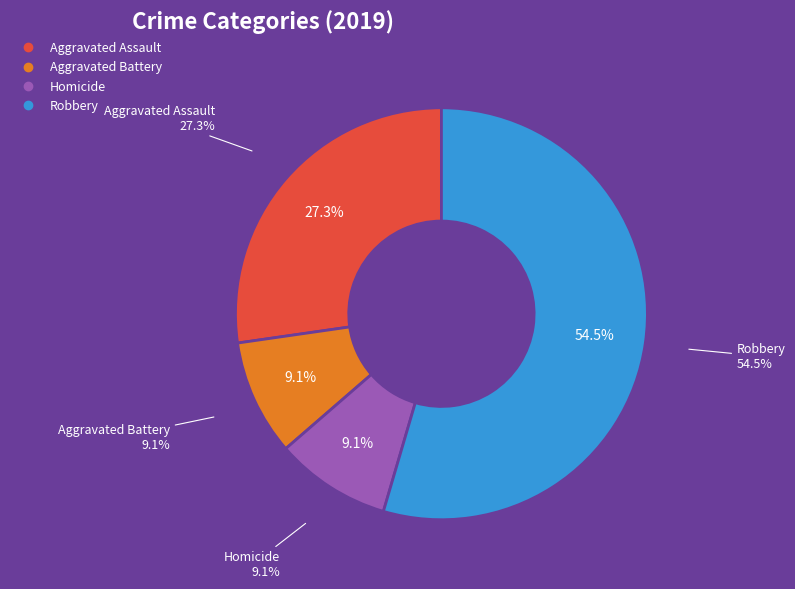

Does Criminal Sexual Assault represent more than half of the total?

No